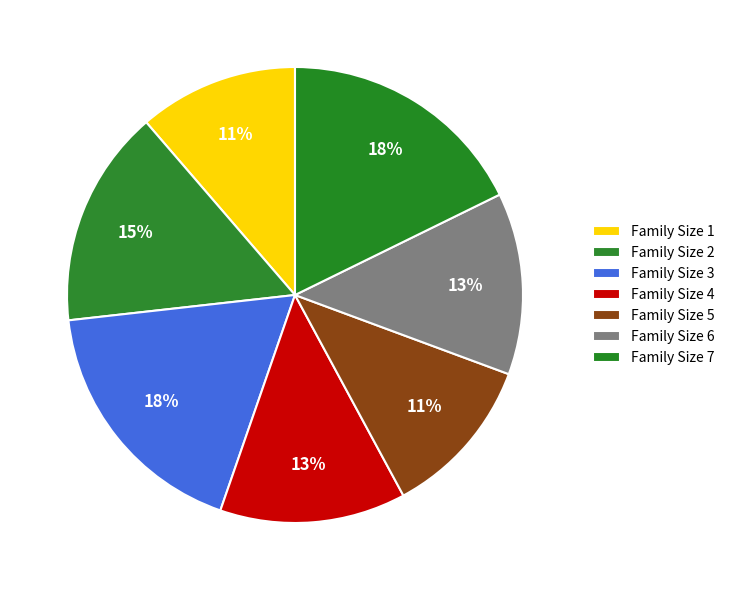

How many slices are in this pie chart?

7